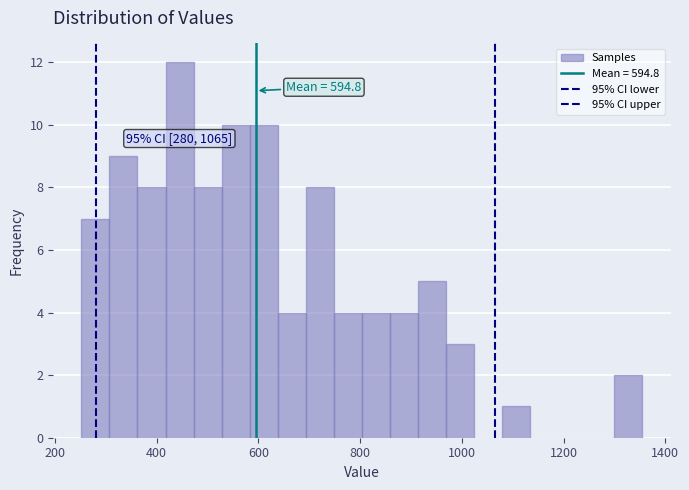

Read against the x-axis, roughly where is the centre of the tallest bar?

440